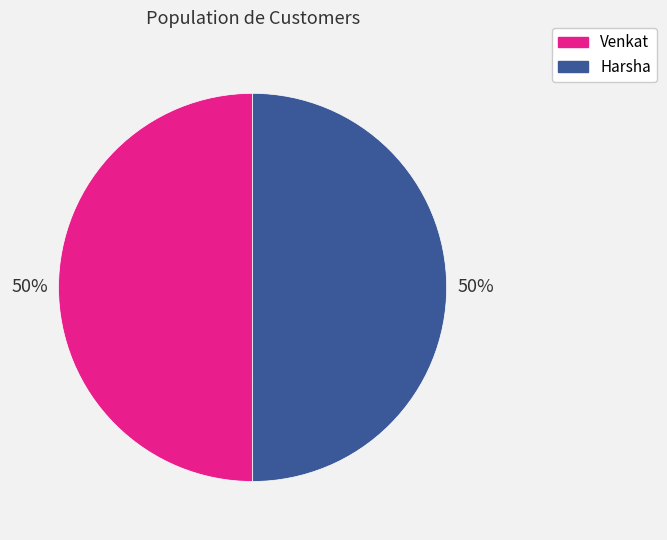

True or false: Venkat accounts for 50% of the total.

True